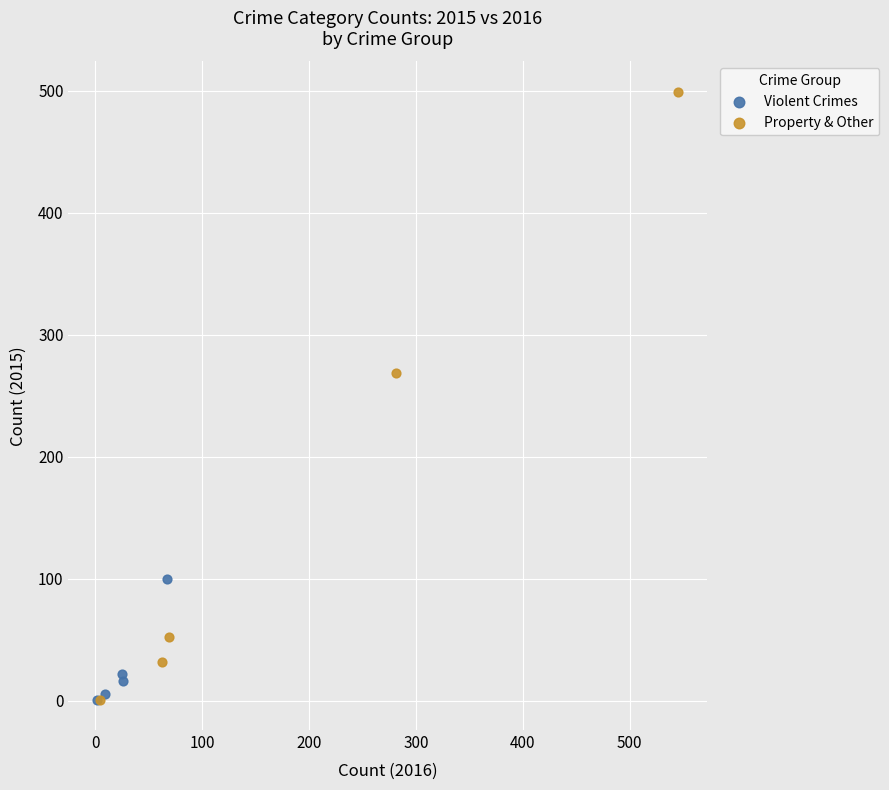

Which series has the largest Y range (max minus min)?

Property & Other